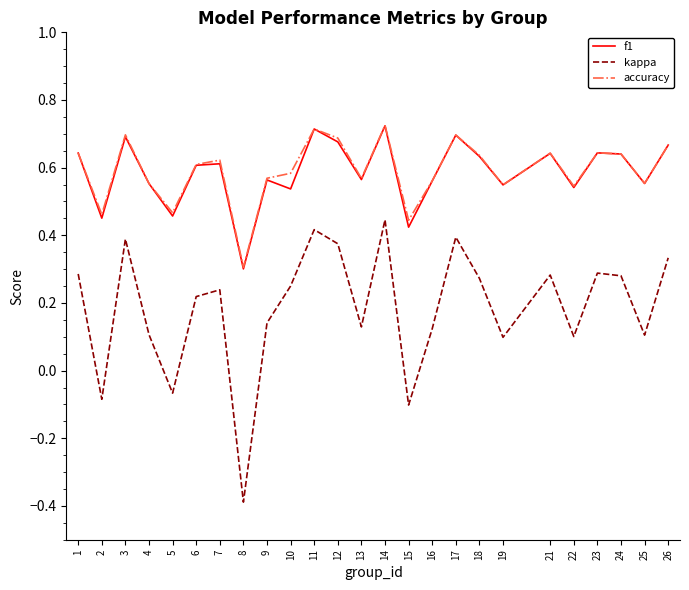

Which label corresponds to the smallest value in the chart?

8